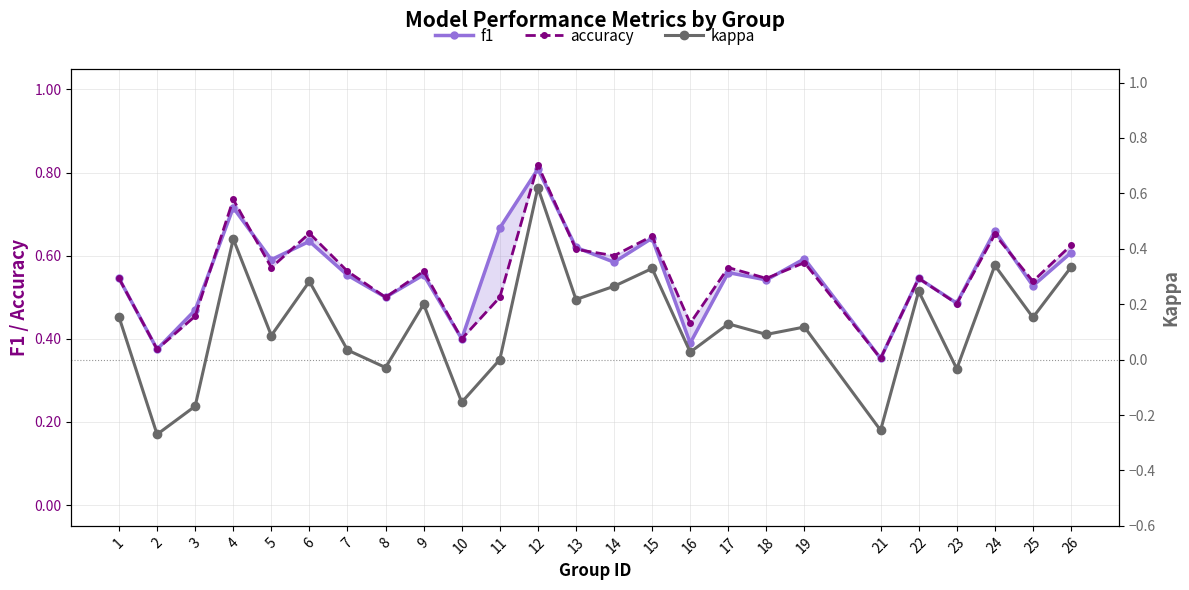

What is the spread (max minus min) of values at 7?

0.5